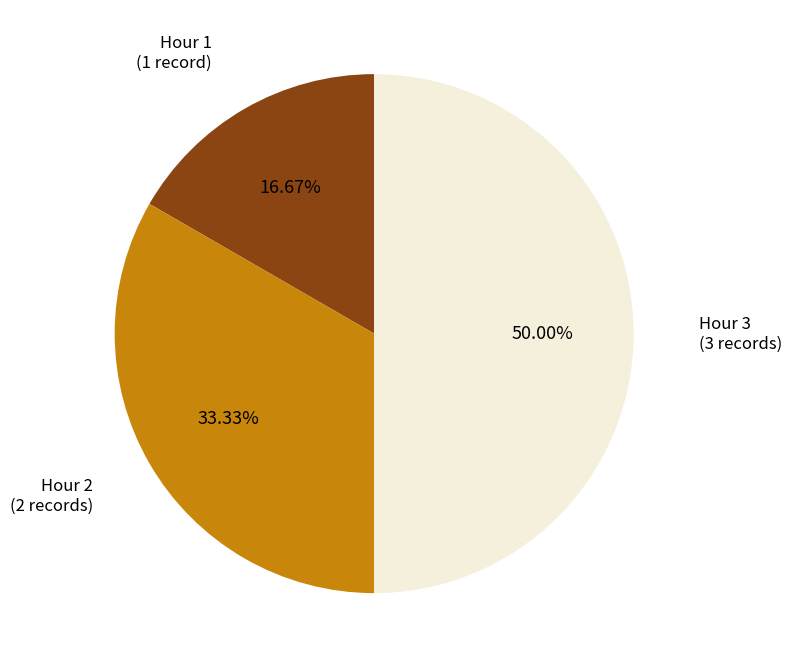

Is Hour 1 the majority of the pie?

No